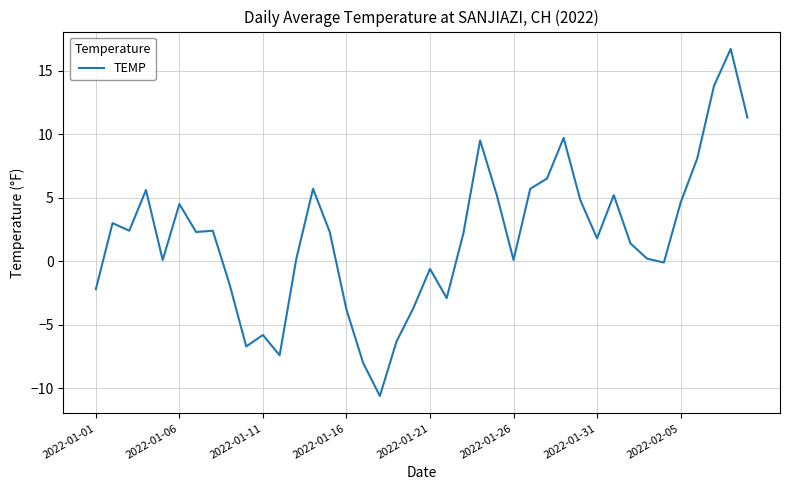

What is the difference between the maximum and minimum values?

27.3